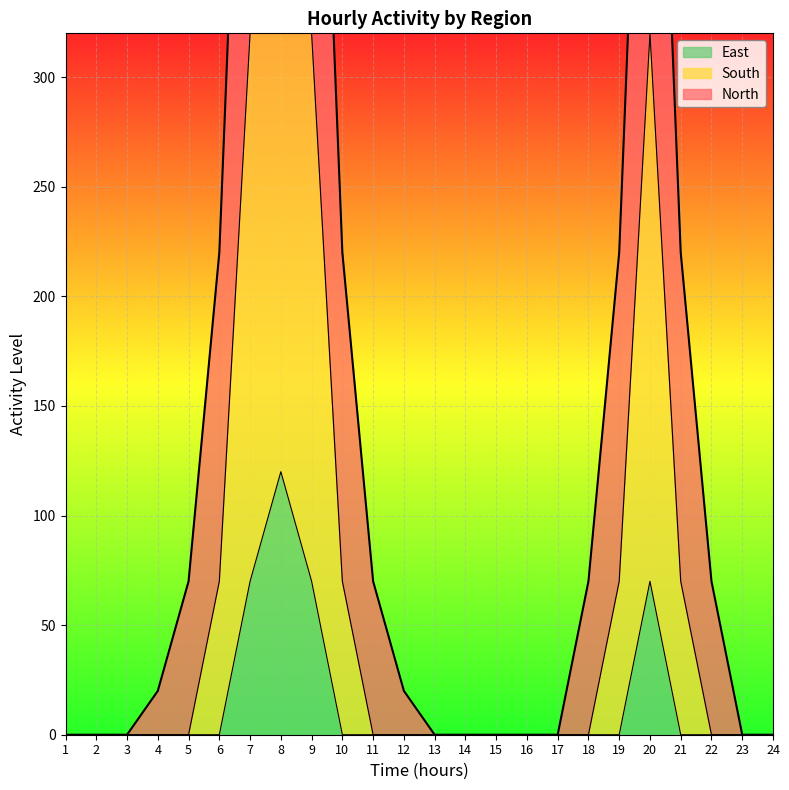

What is the maximum value for East?

120